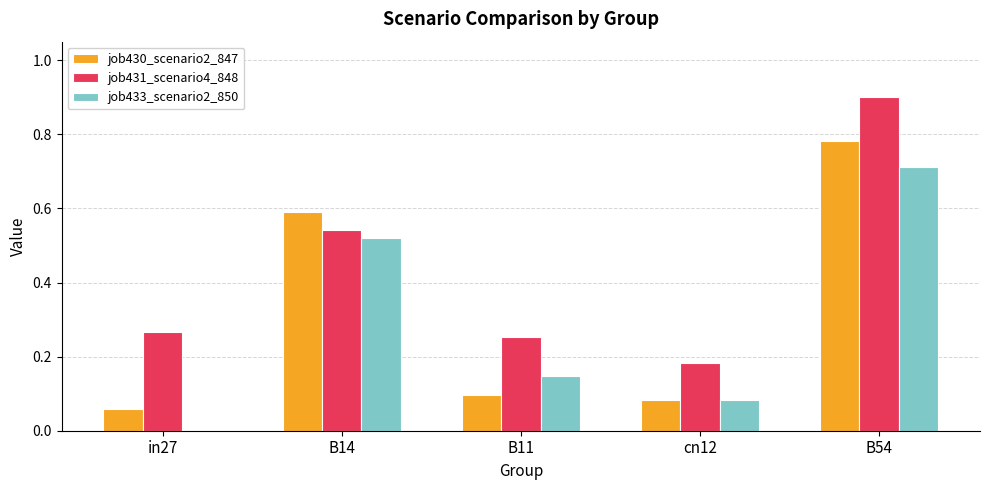

Is it true that job430_scenario2_847 equals 0.1 at cn12?

True